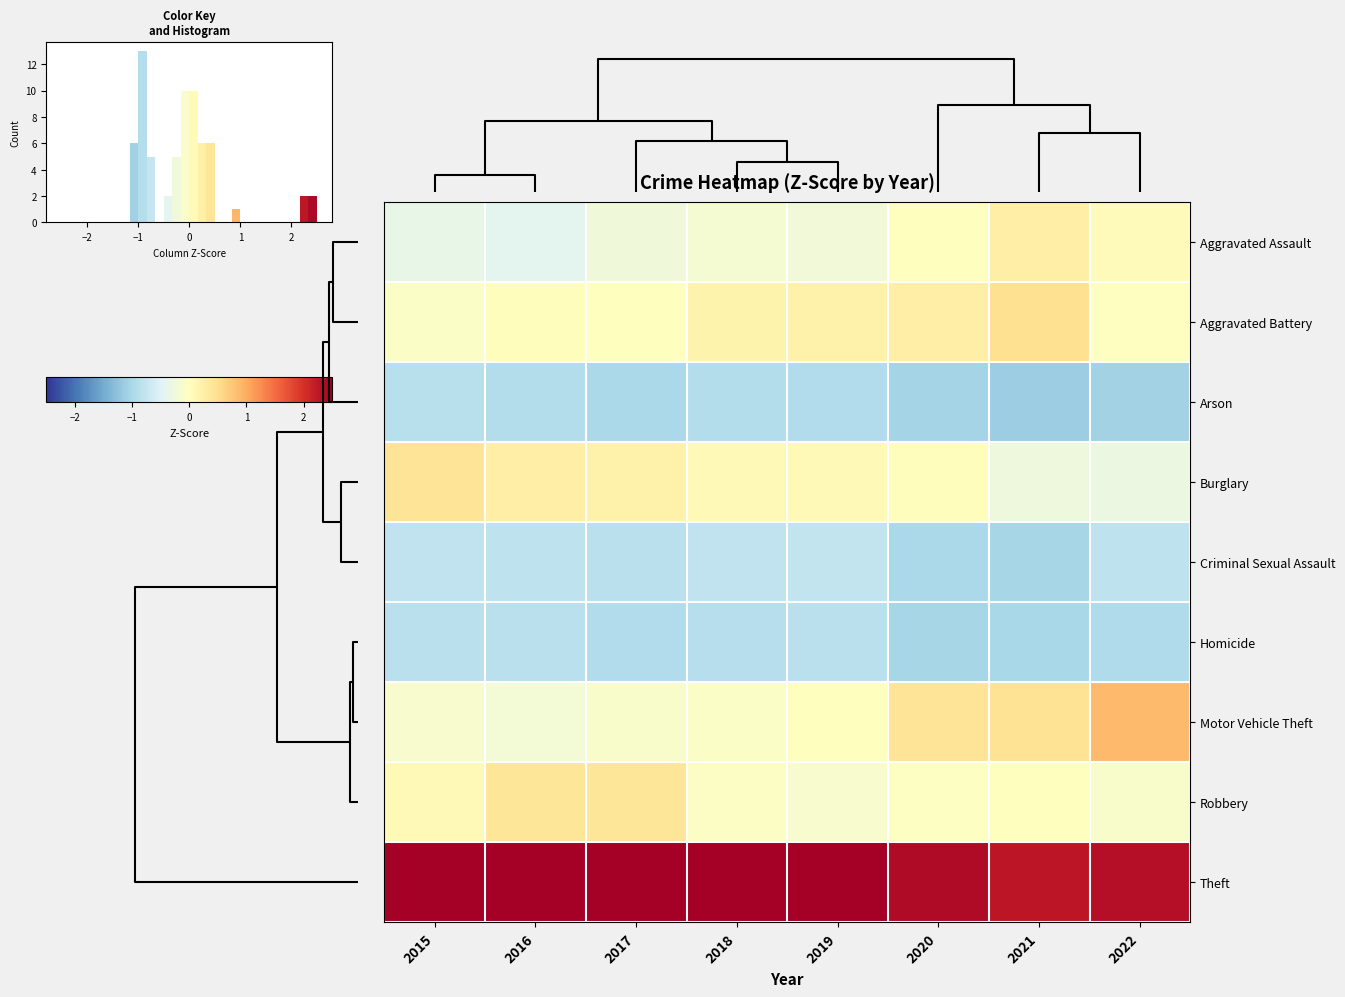

True or false: Burglary has a value of 0.3 at 2016.

True